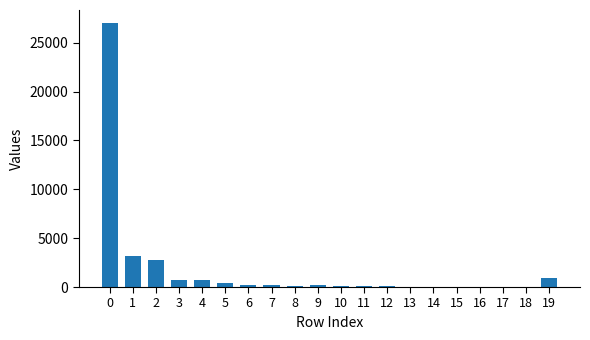

The chart shows a value of 169 at 9. True or false?

True